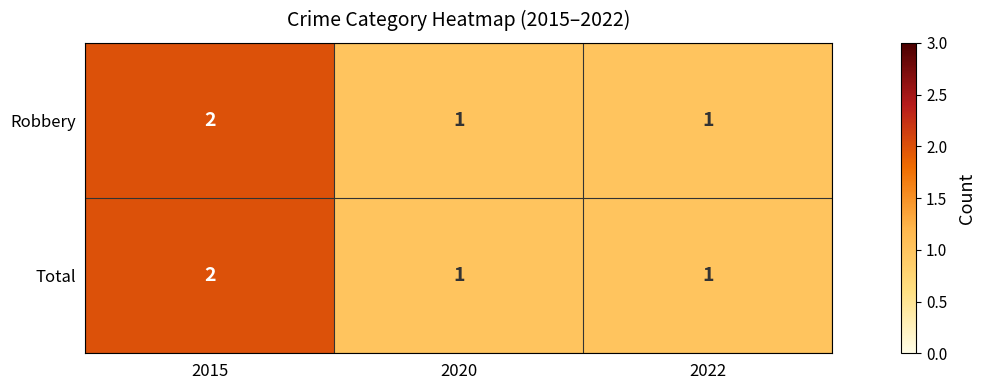

The value of Robbery at 2015 is 3. True or false?

False